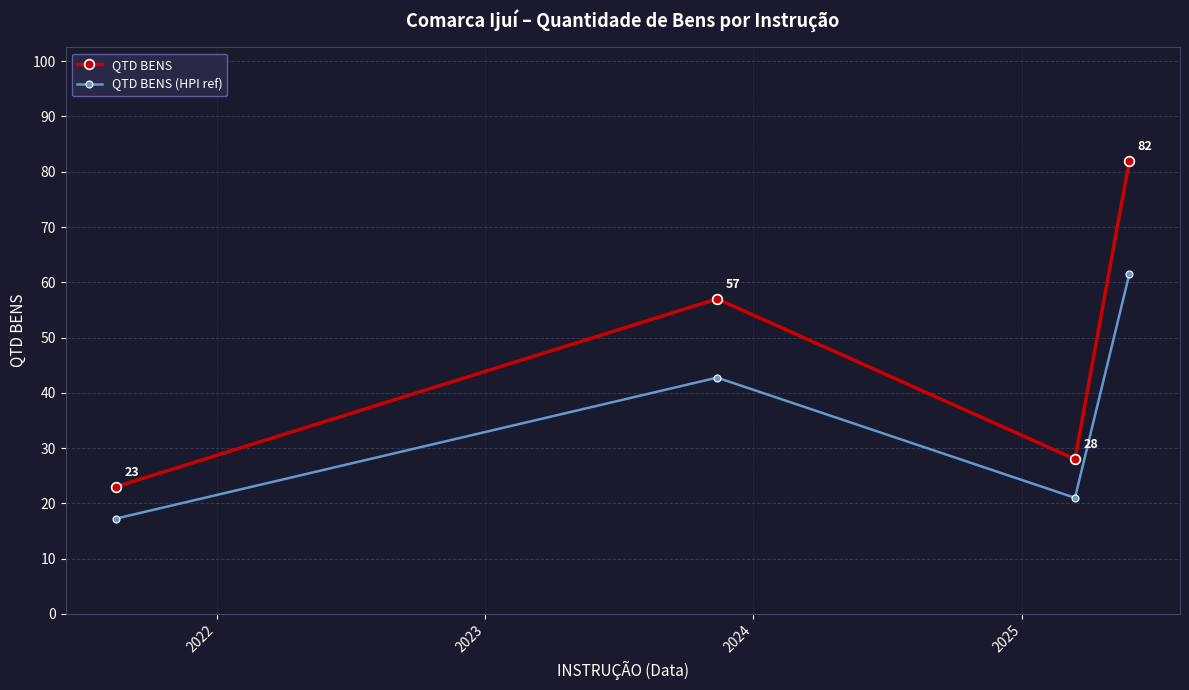

What is the difference between the maximum and minimum values in the QTD BENS series?

59.0